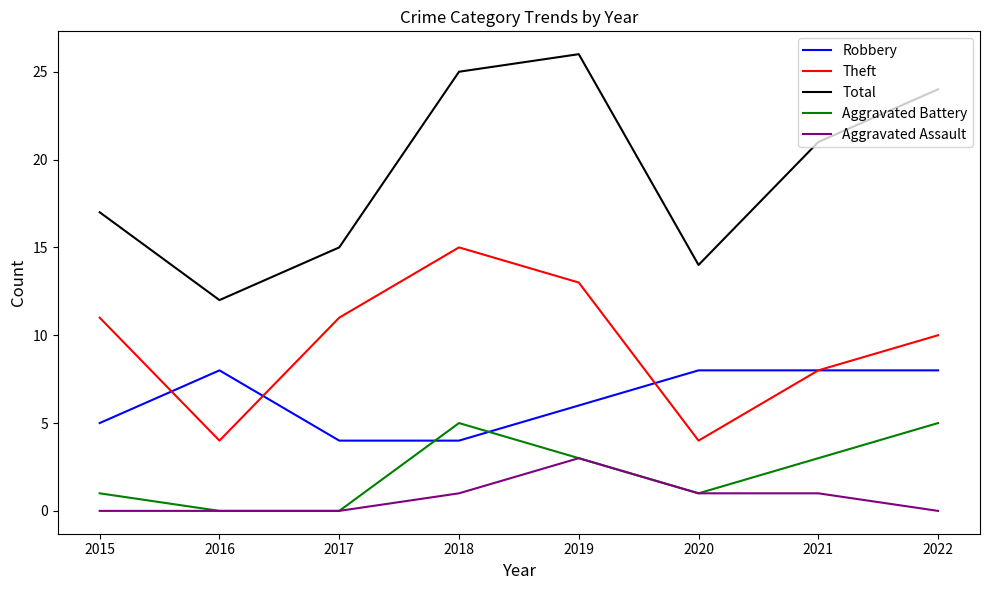

What is the total value across all series at 2017?

30